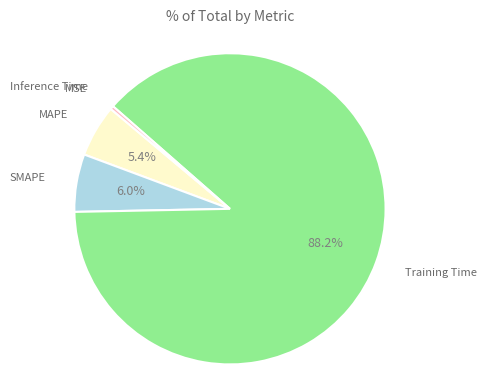

Is there any slice that represents more than half of the pie?

Yes